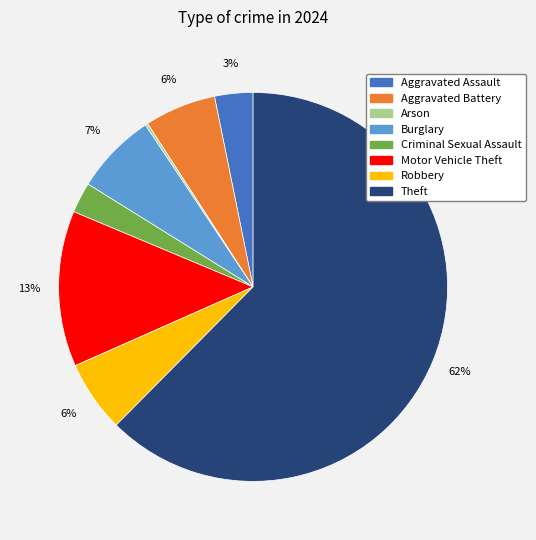

To the nearest percent, what is the combined percentage of Aggravated Battery and Motor Vehicle Theft?

19%